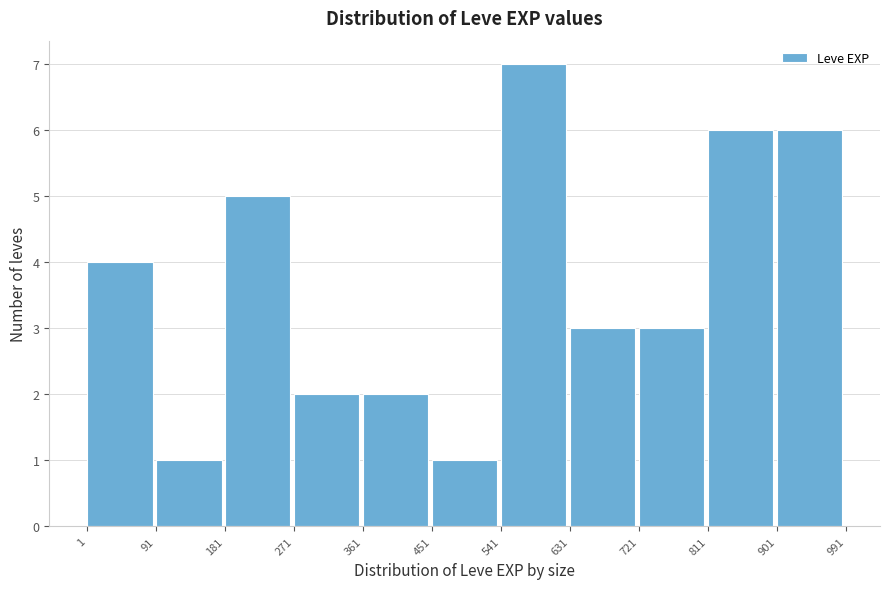

Reading left to right, transcribe this chart: for each bar, give the range it covers on the x-axis and its height. The values are not printed on the chart, so give them approximately, as read against the axis.

1 to 91: 4
91 to 181: 1
181 to 271: 5
271 to 361: 2
361 to 451: 2
451 to 541: 1
541 to 631: 7
631 to 721: 3
721 to 811: 3
811 to 901: 6
901 to 991: 6